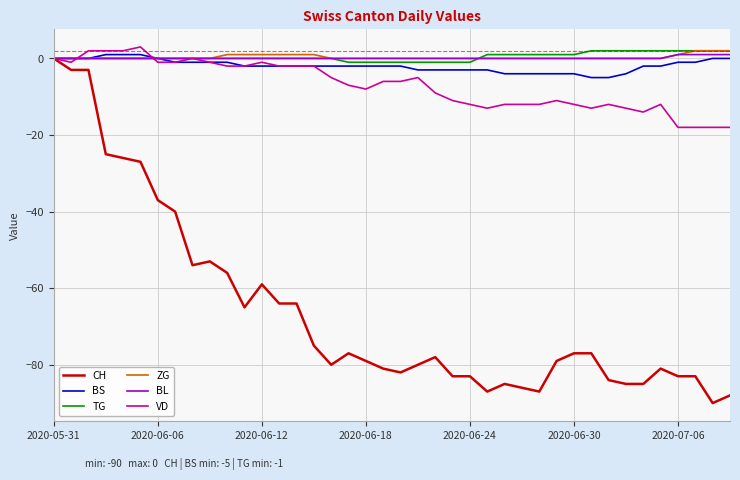

What is the minimum value shown in the chart?

-90